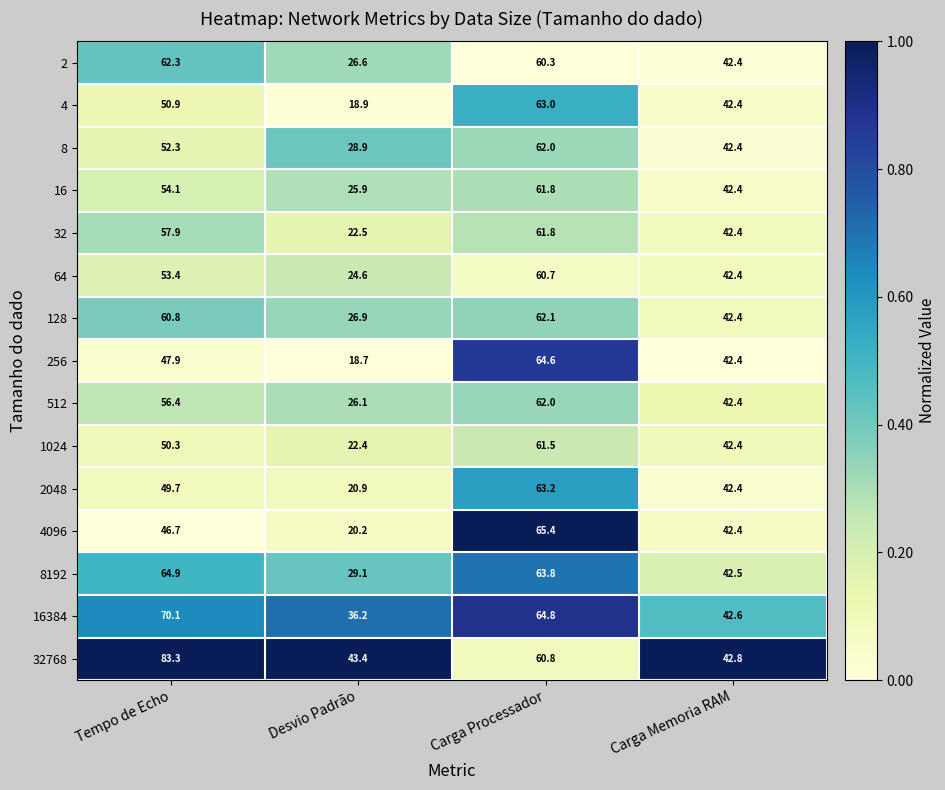

Between Tempo de Echo and Carga Memoria RAM, which series saw the biggest shift?

32768